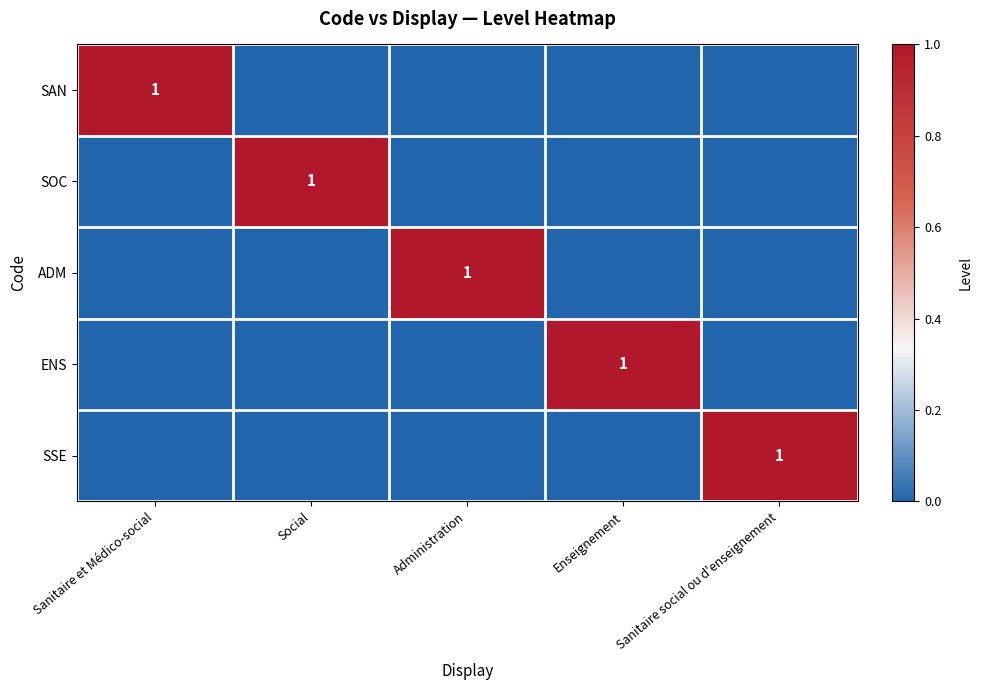

Rank the series by their maximum value, from highest to lowest.

SAN, SOC, ADM, ENS, SSE